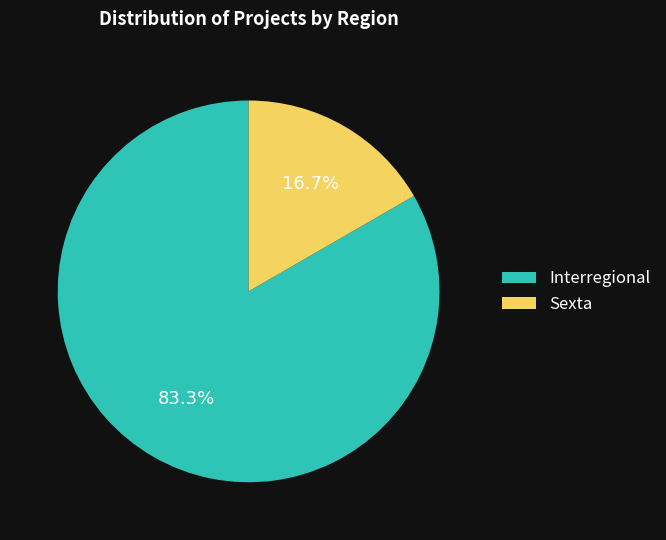

Between Sexta and Interregional, which is larger?

Interregional